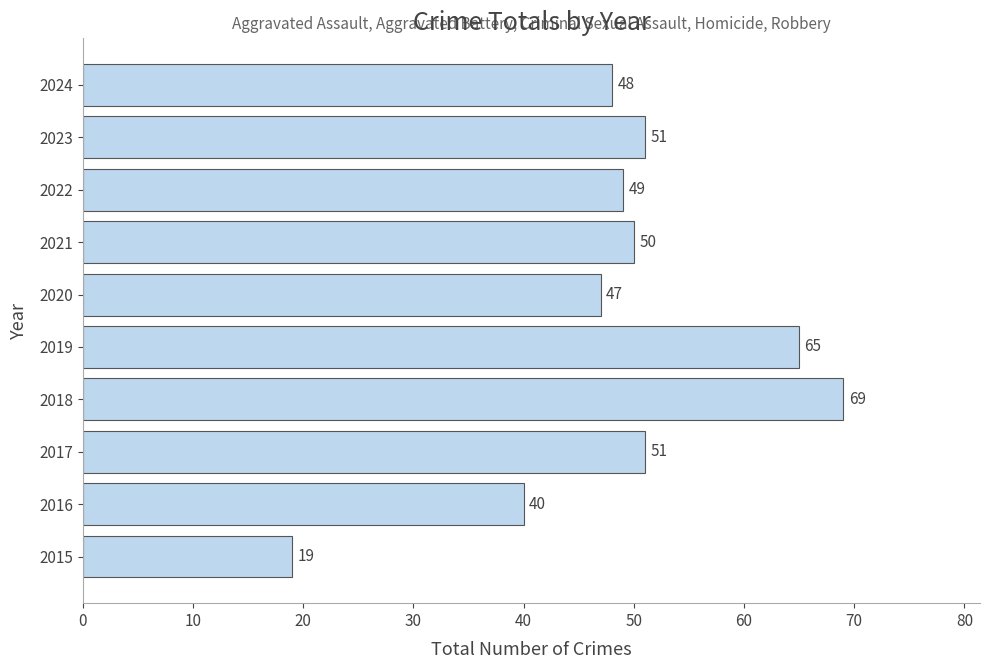

What is the change in value from 2016 to 2018?

+29